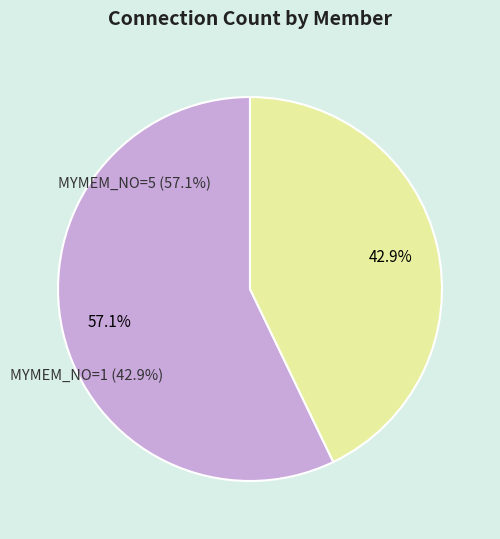

What is the largest slice in the pie chart?

MYMEM_NO=5